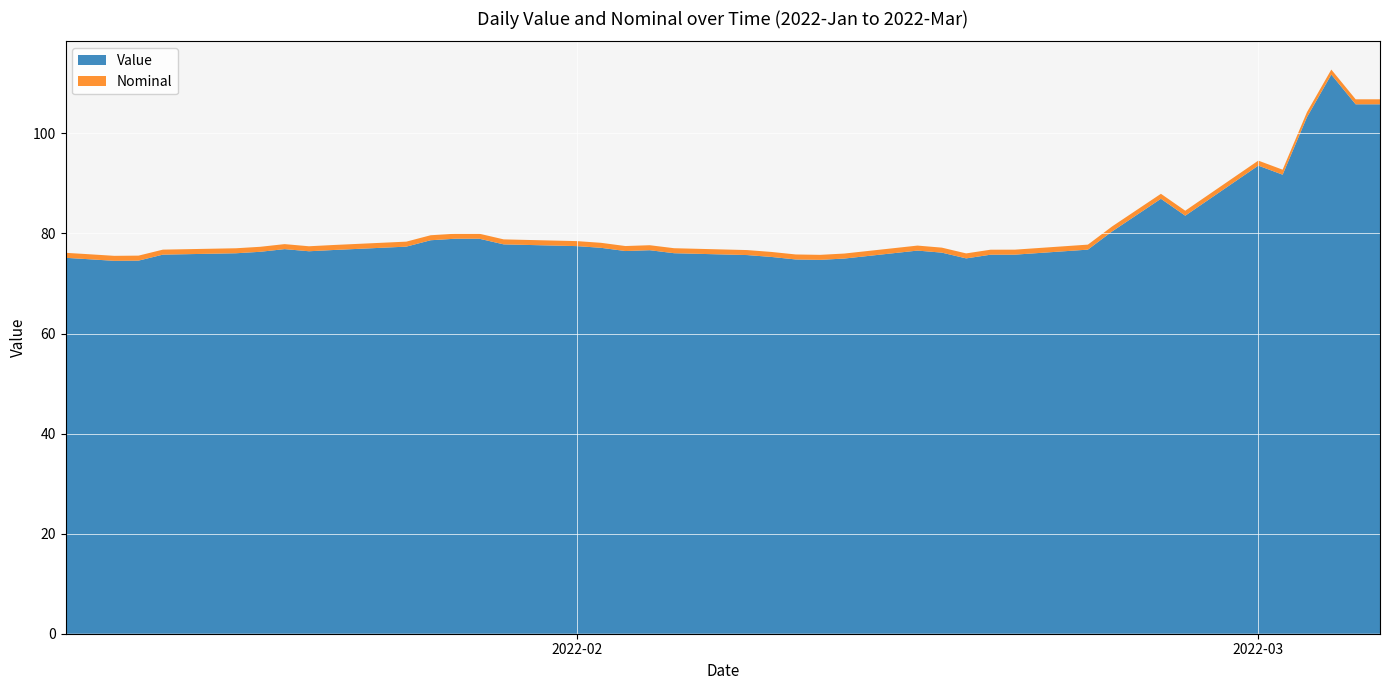

Reading right to left, what are all the values shown in this chart?

Value: 105.8	105.8	111.8	103.2	91.7	93.6	83.5	86.9	80.4	76.8	75.8	75.8	75.0	76.2	76.6	75.0	74.7	74.8	75.3	75.7	76.1	76.7	76.5	77.1	77.5	77.8	78.9	78.9	78.6	77.4	76.7	76.4	76.9	76.3	76.0	75.8	74.6	74.5	74.8	75.1
Nominal: 1.0	1.0	1.0	1.0	1.0	1.0	1.0	1.0	1.0	1.0	1.0	1.0	1.0	1.0	1.0	1.0	1.0	1.0	1.0	1.0	1.0	1.0	1.0	1.0	1.0	1.0	1.0	1.0	1.0	1.0	1.0	1.0	1.0	1.0	1.0	1.0	1.0	1.0	1.0	1.0